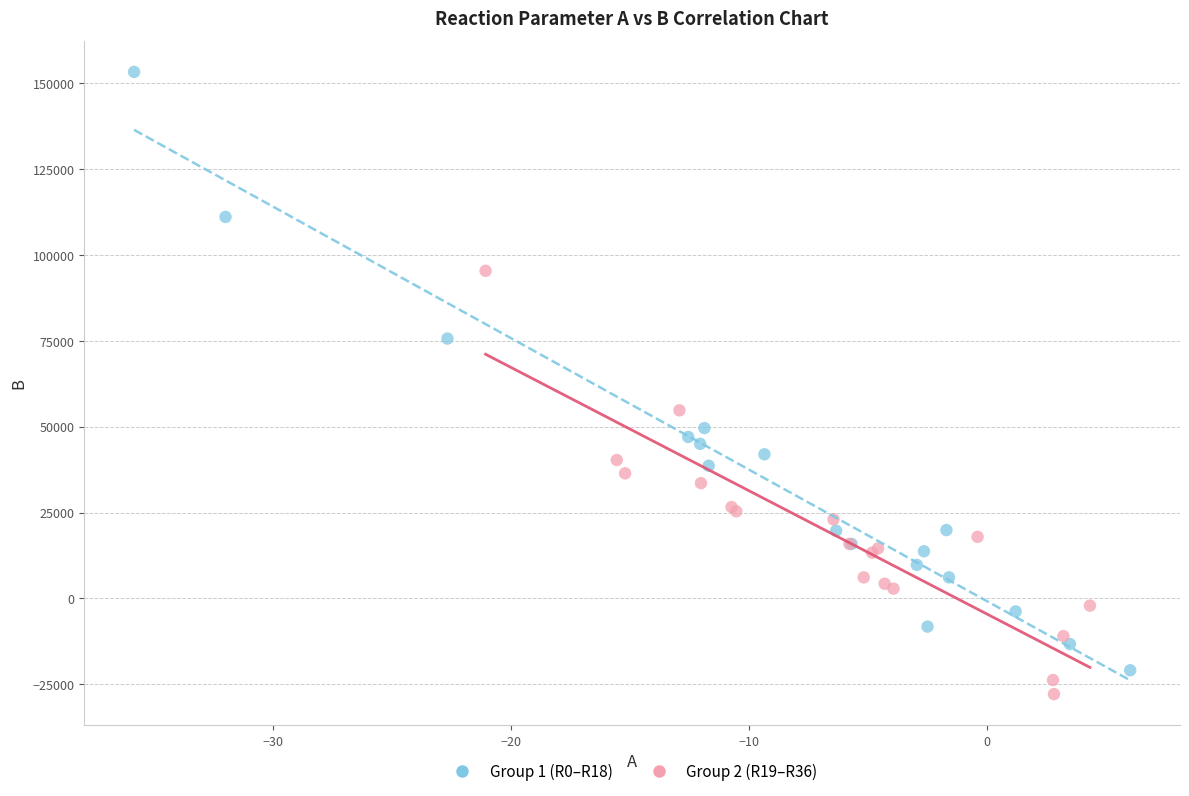

Which series has the largest Y range (max minus min)?

Group 1 (R0–R18)